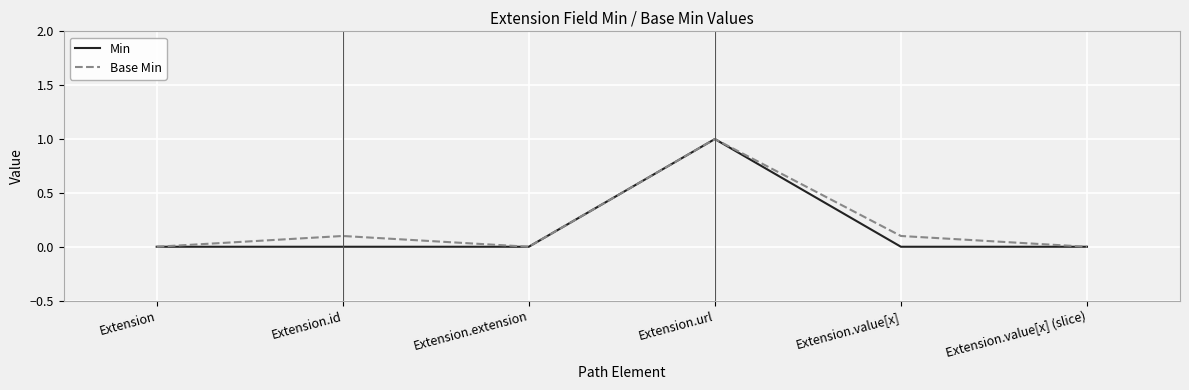

True or false: Base Min has a value of 0.4 at Extension.url.

False